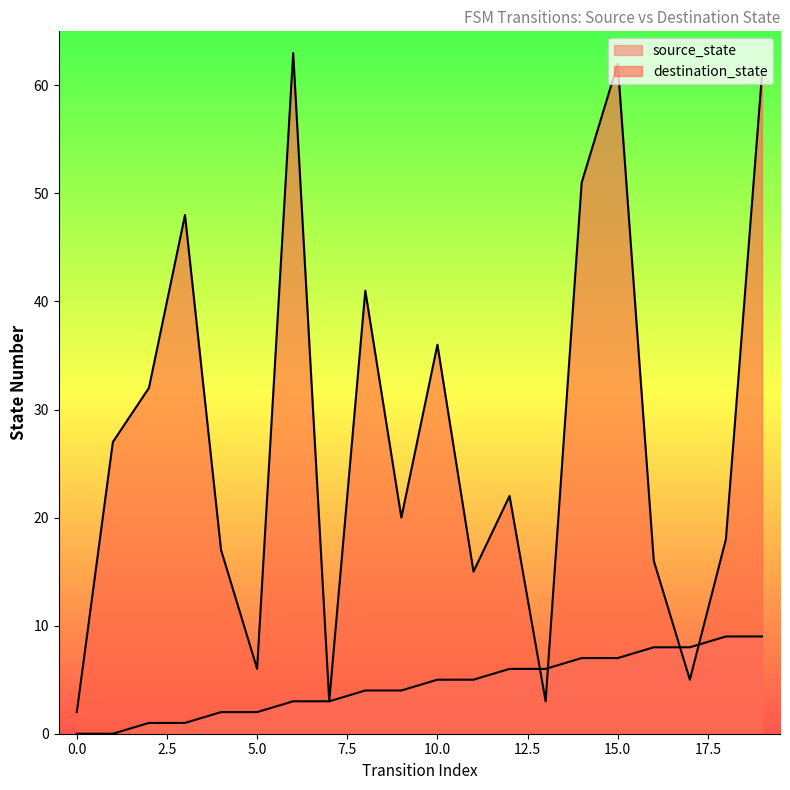

What are all the series names shown in the legend?

source_state, destination_state